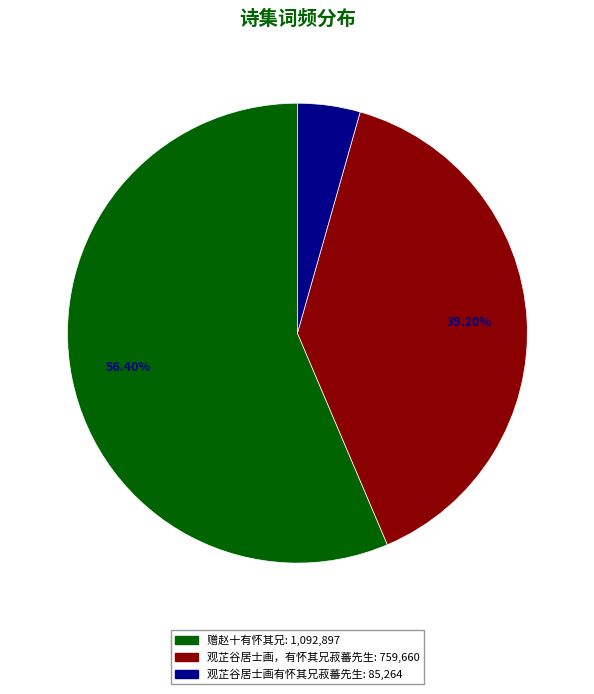

How many segments does this pie chart have?

3